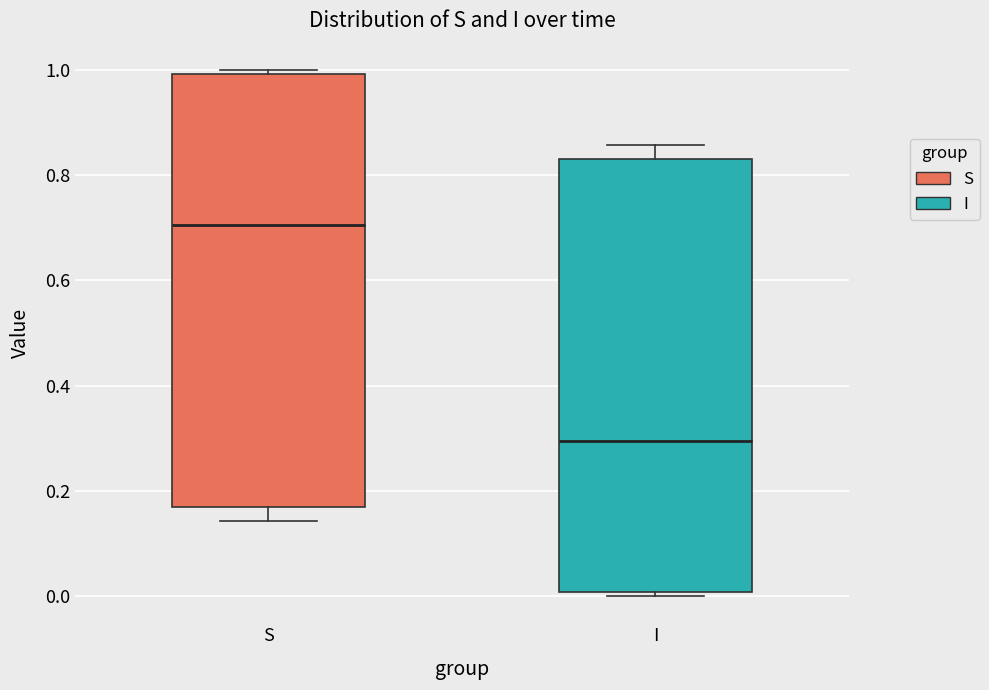

Reading left to right, transcribe this box plot: for each box, give where its median line is, the range the box spans, and where its two whiskers end, as read against the y-axis. The values are not printed on the chart, so give them approximately, as read against the axis.

S: median 0.70, box 0.16 to 1.00, whiskers 0.14 to 1.00 (just above the box's upper edge)
I: median 0.30, box 0.00 to 0.84, whiskers 0.00 (just below the box's lower edge) to 0.86